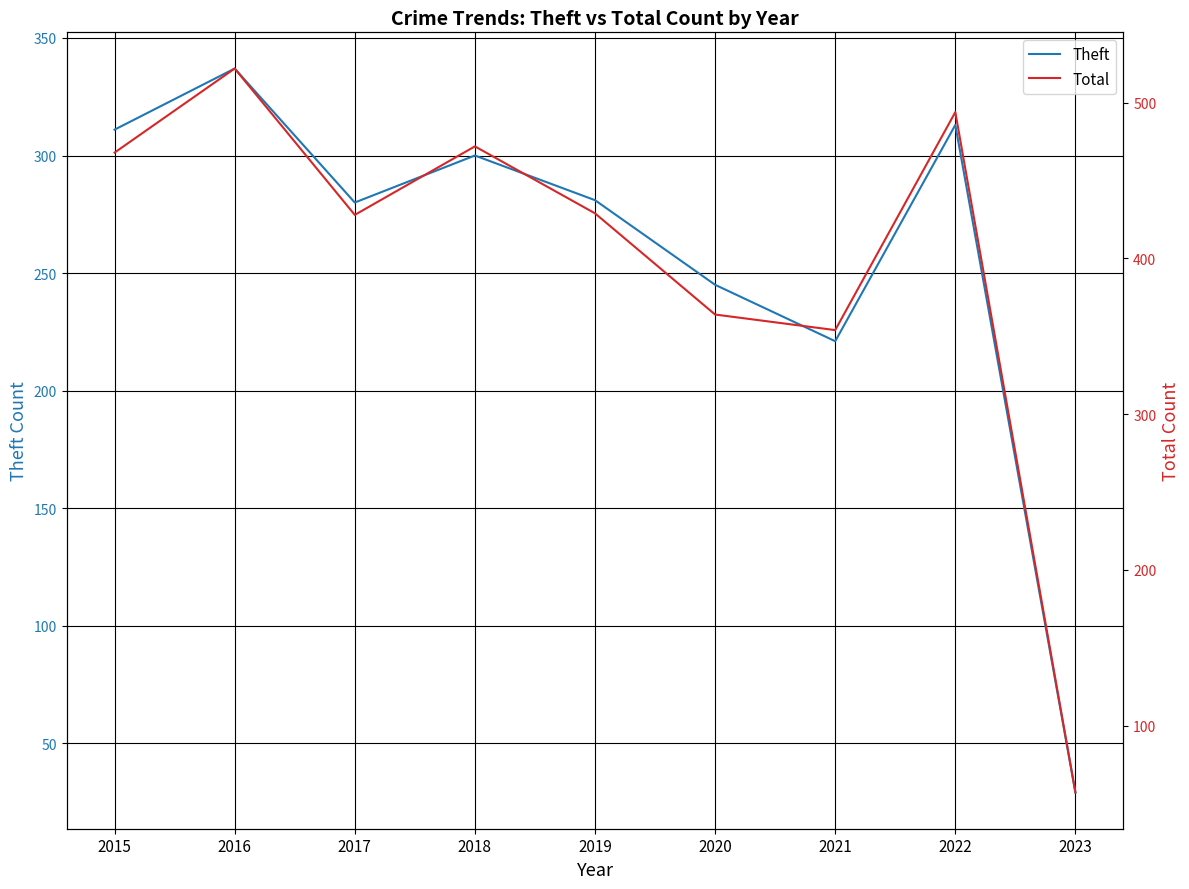

What is the value of the Theft point at the 2nd from the left?

337